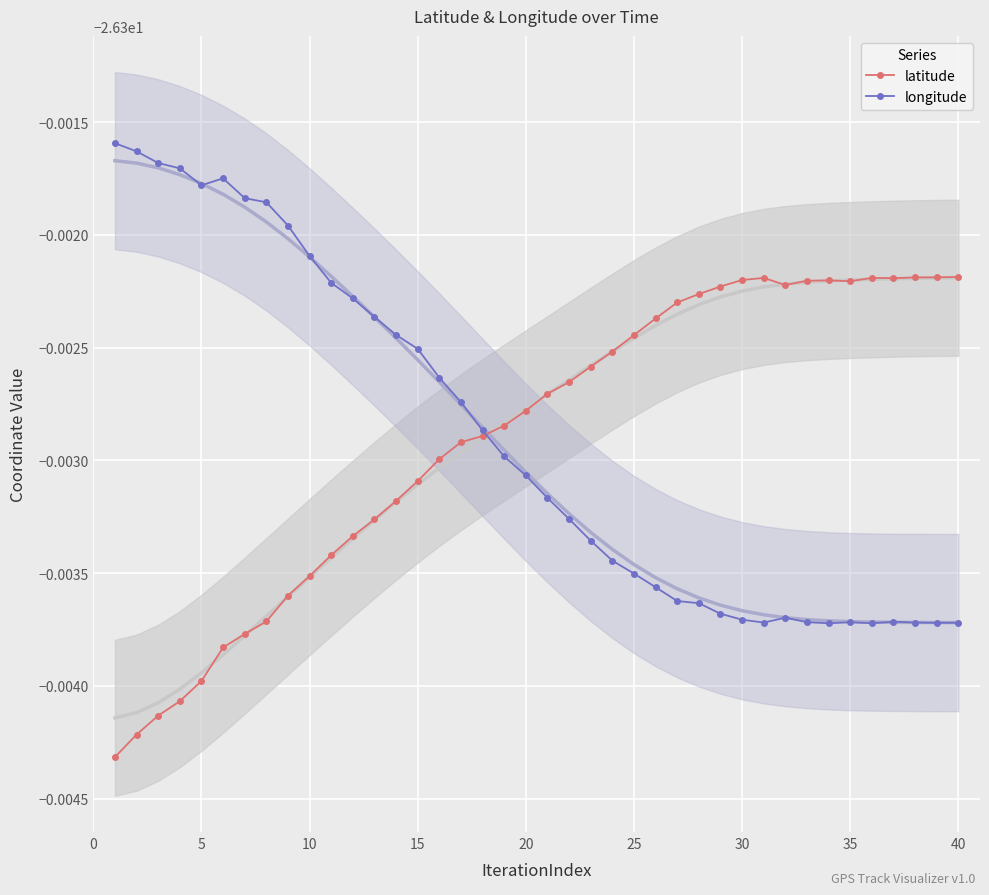

What are all the series names shown in the legend?

latitude, longitude